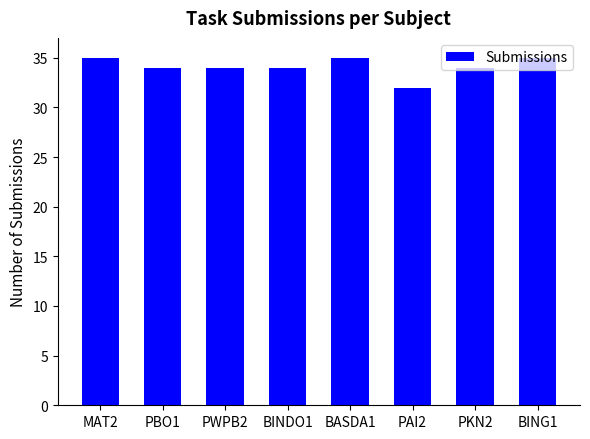

Approximately how many times larger is the value at MAT2 compared to PAI2?

1.1